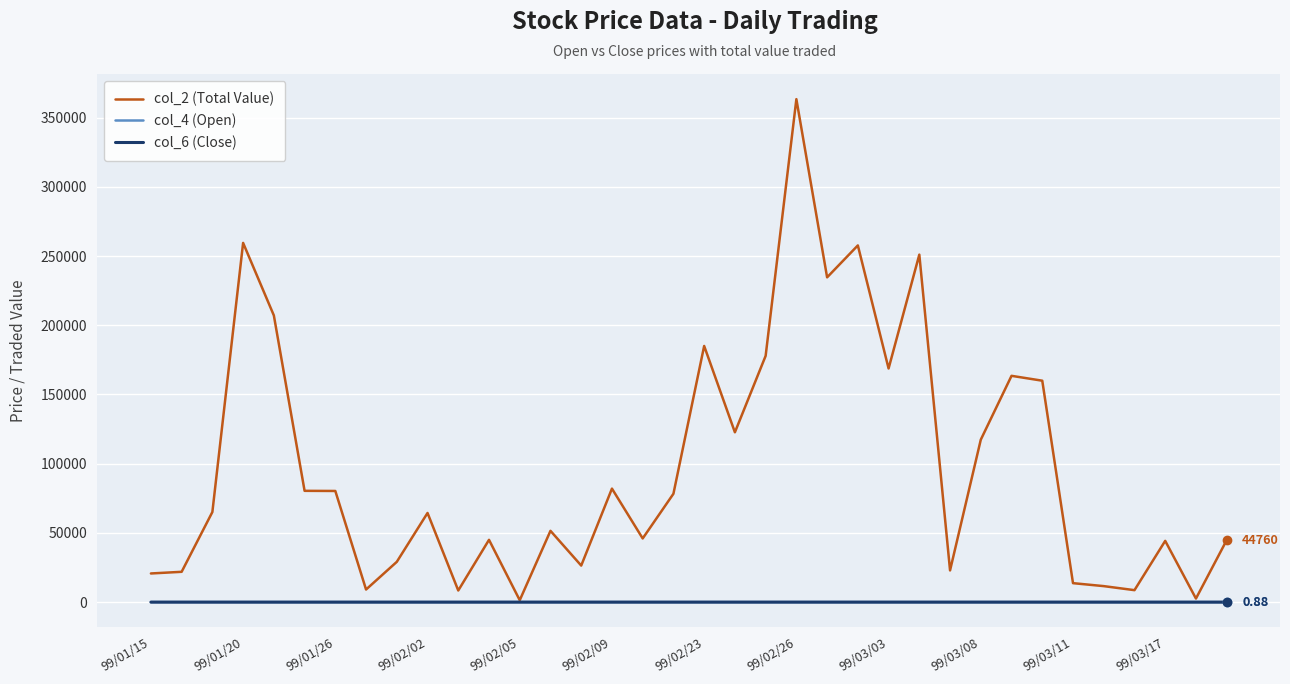

Which series has the largest total across all categories?

col_2 (Total Value)